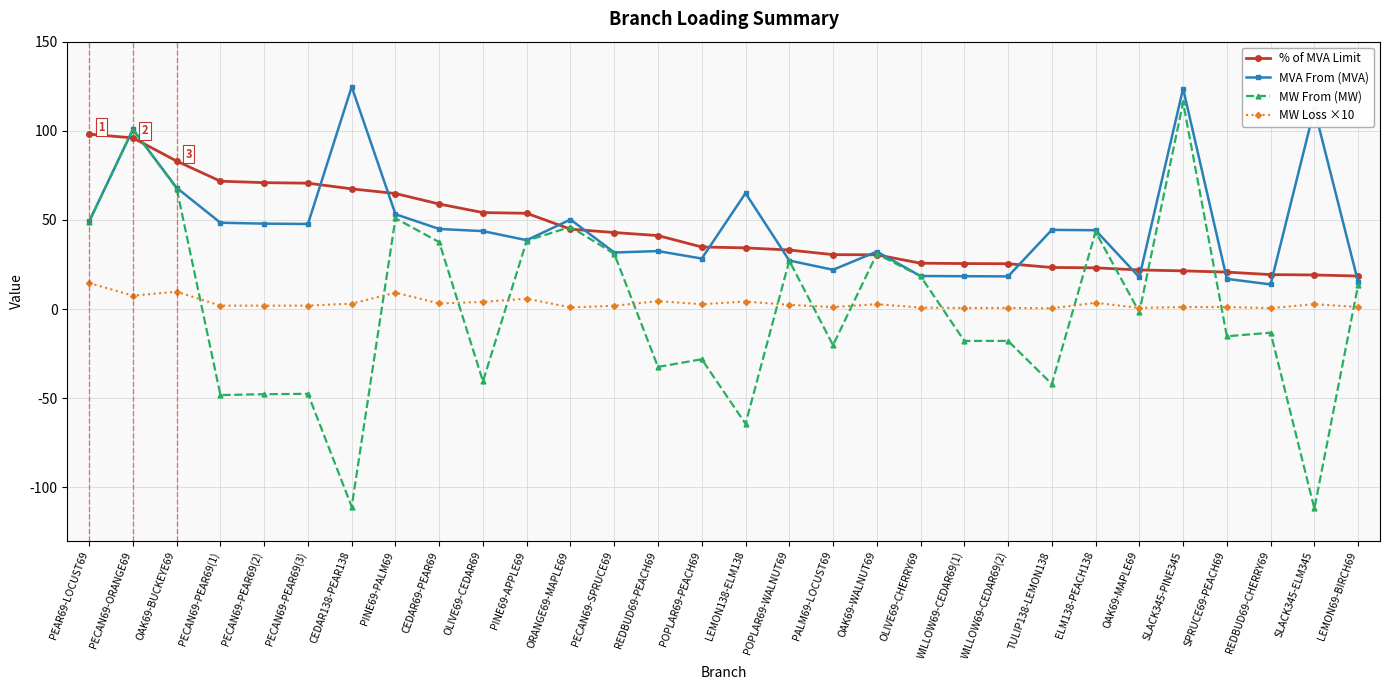

True or false: % of MVA Limit and MW From (MW) cross at least once.

True